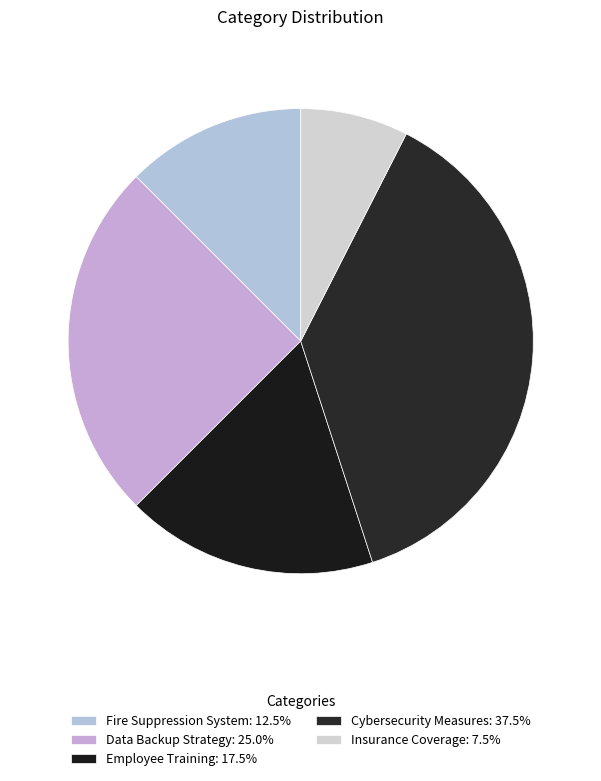

What percentage do Insurance Coverage and Data Backup Strategy together represent?

32.5%